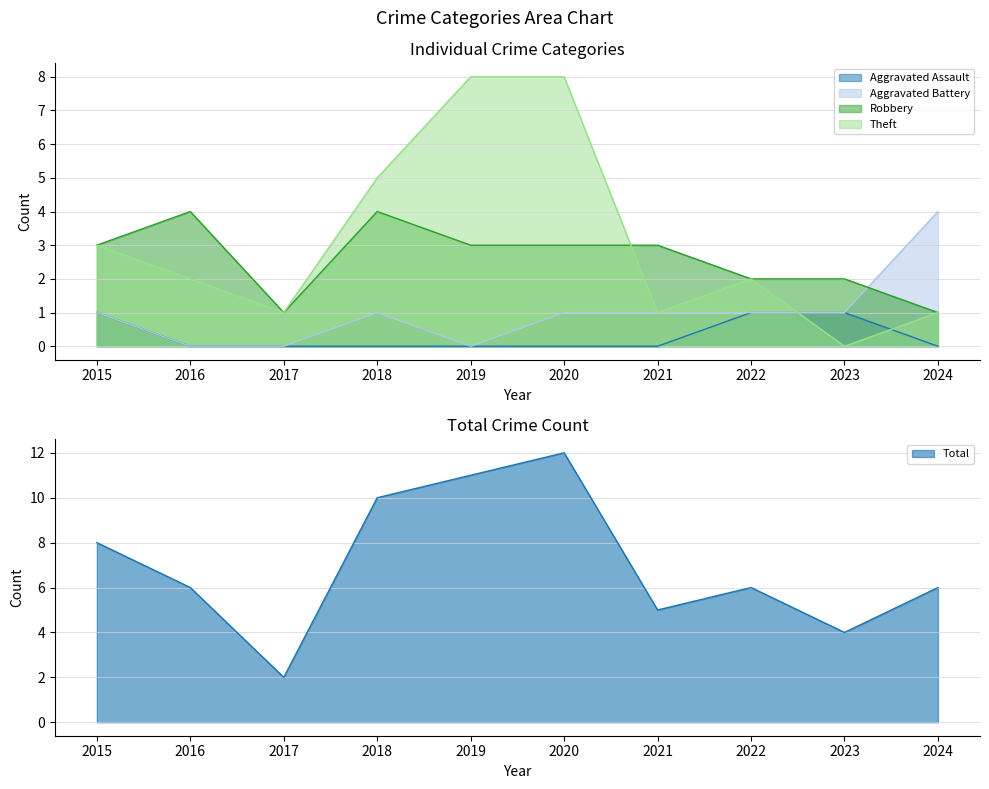

Does the chart display data point markers on the line(s)?

No